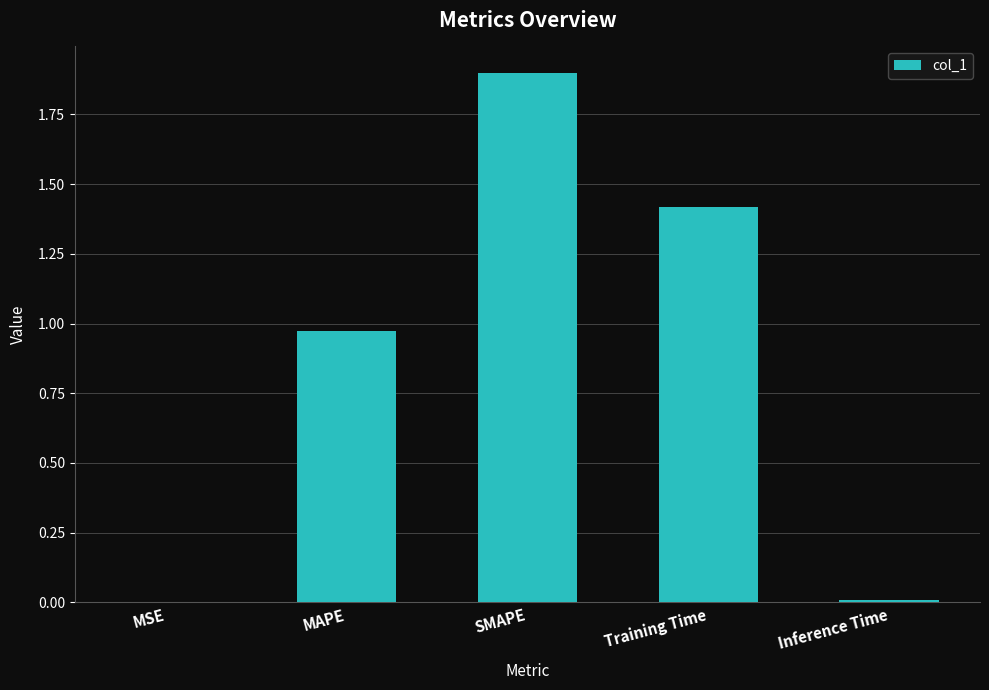

The chart shows a value of 2.4 at Training Time. True or false?

False